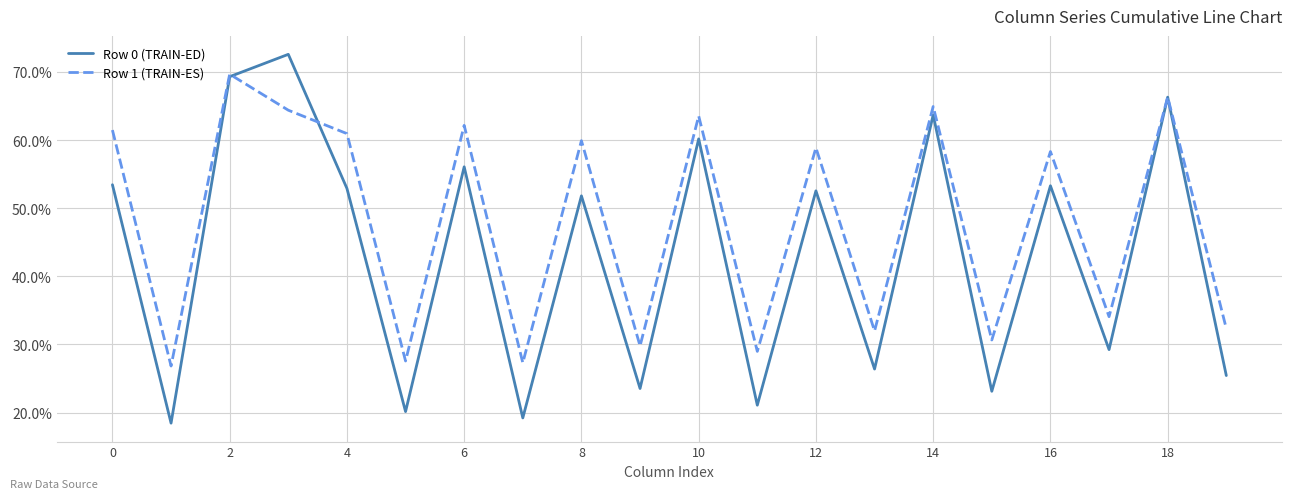

What is the lowest value of the Row 0 (TRAIN-ED) series?

18.4